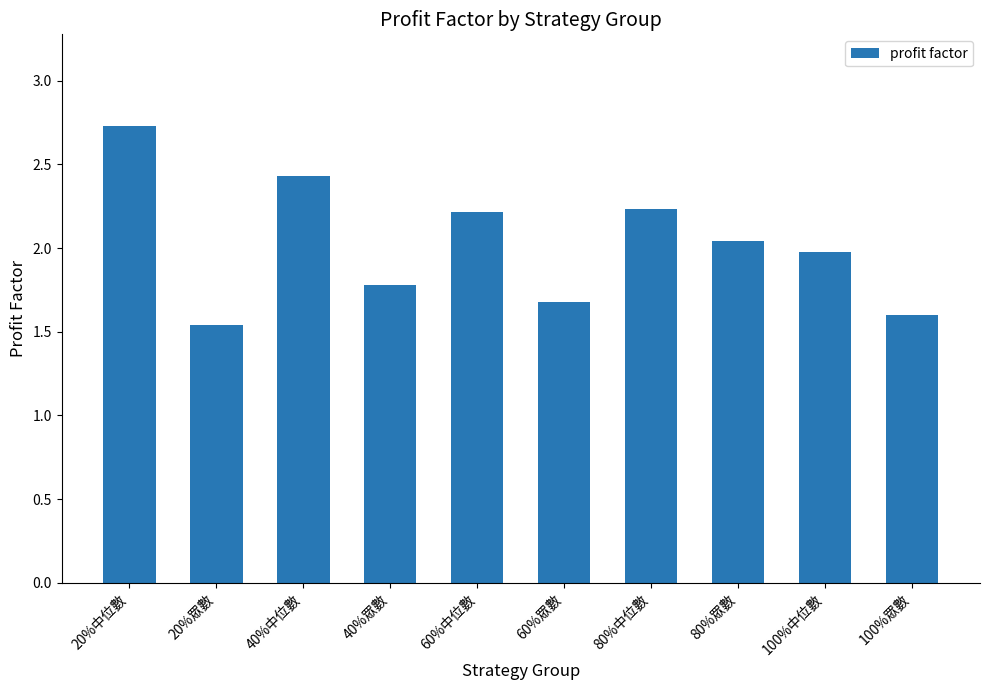

What is the ratio of the value at 100%中位數 to the value at 20%眾數?

1.3